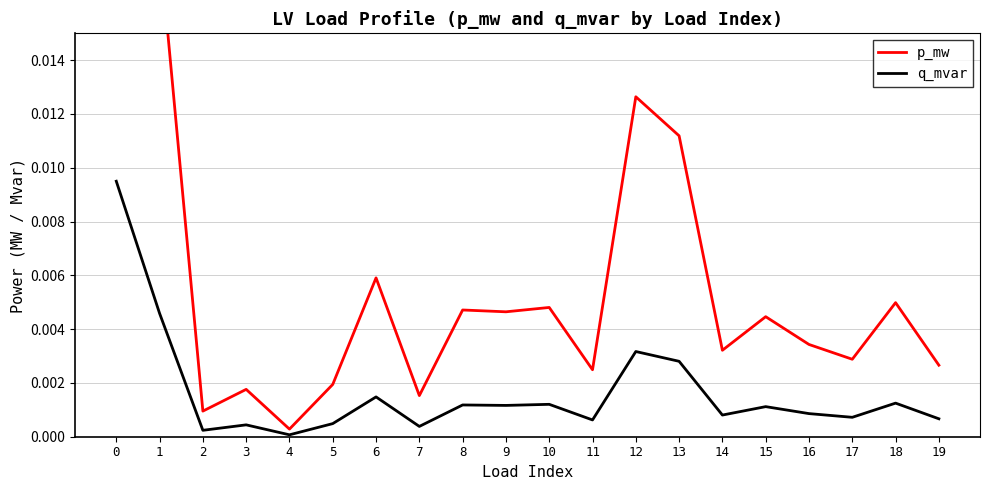

Count the number of categories in the chart.

20